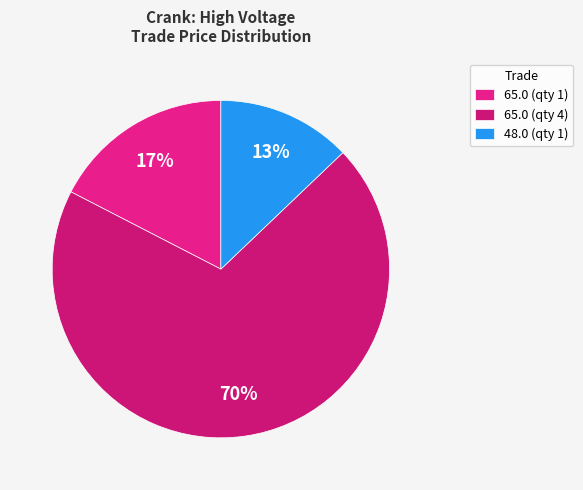

To the nearest percent, what is the average slice percentage?

33%